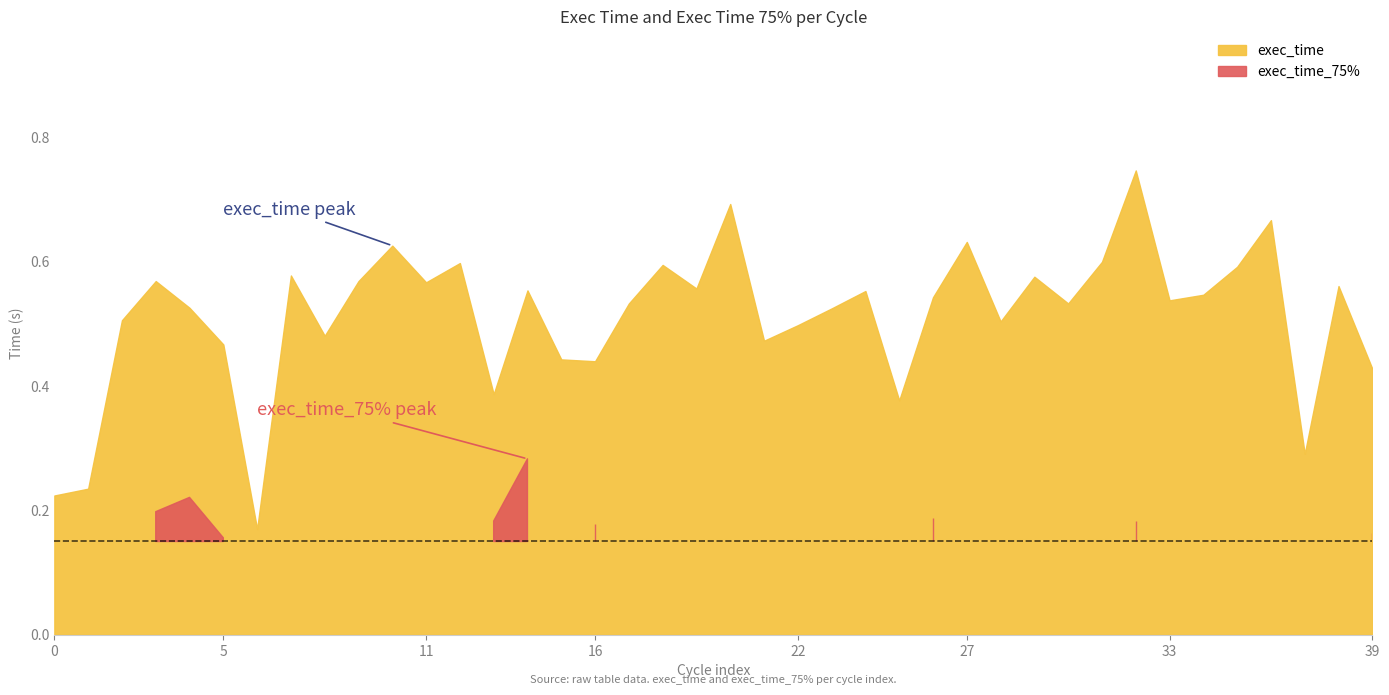

Rank the series by their maximum value, from highest to lowest.

exec_time, exec_time_75%